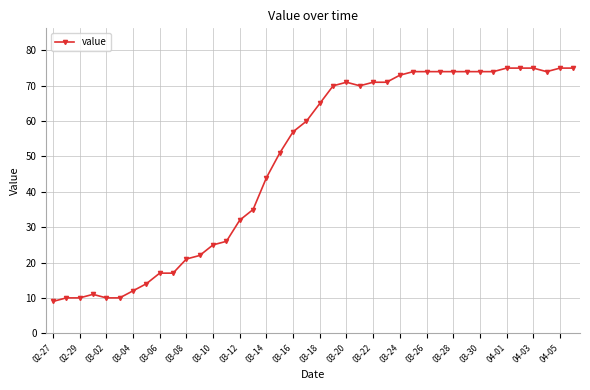

What is the value of the 24th point from the left?

70